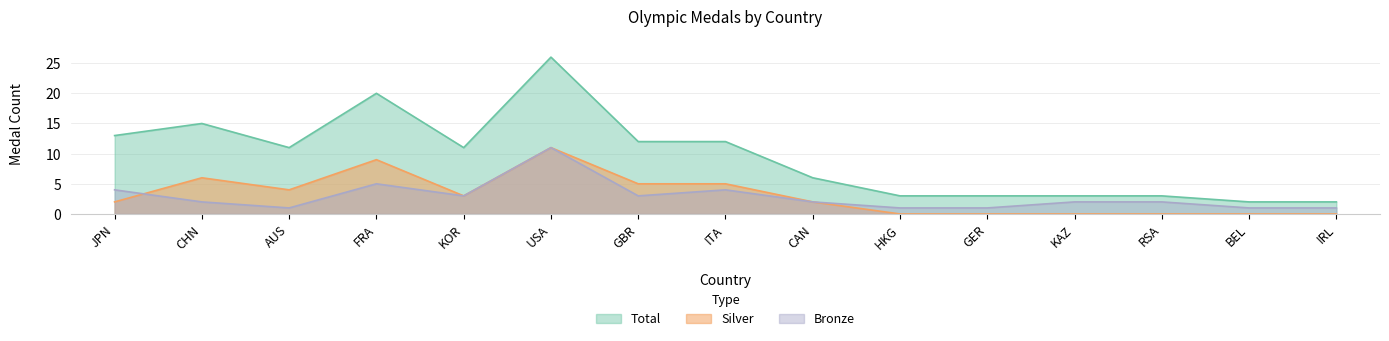

What is the value of the Bronze point at the 2nd from the left?

2